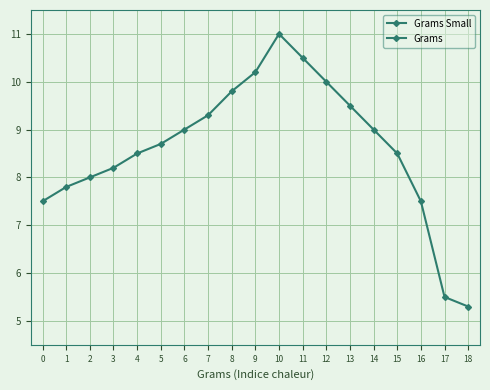

Is it true that Grams Small equals 9.6 at 18?

False